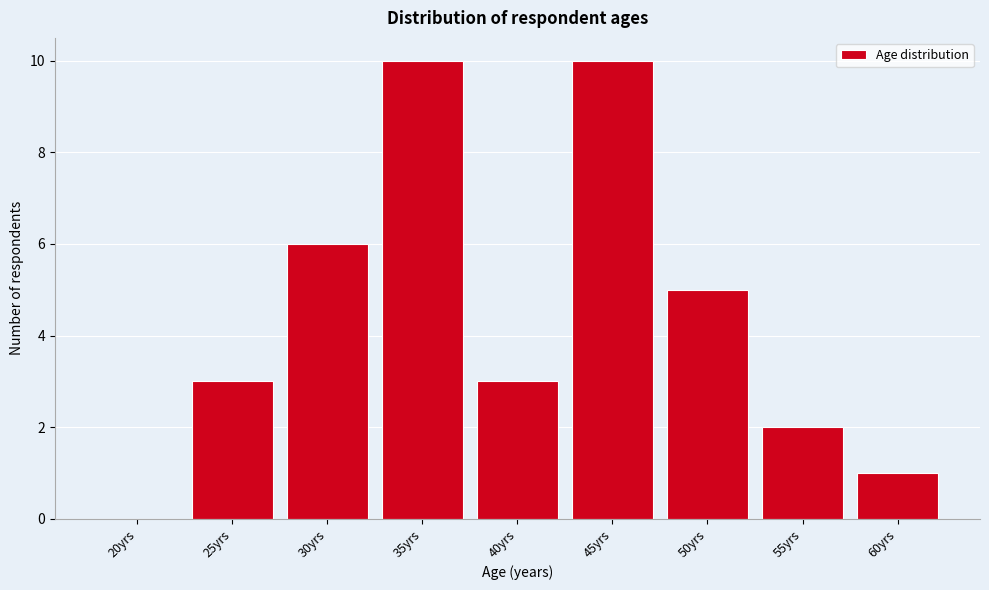

Reading left to right, list all the values displayed in this chart.

20yrs=0	25yrs=3	30yrs=6	35yrs=10	40yrs=3	45yrs=10	50yrs=5	55yrs=2	60yrs=1